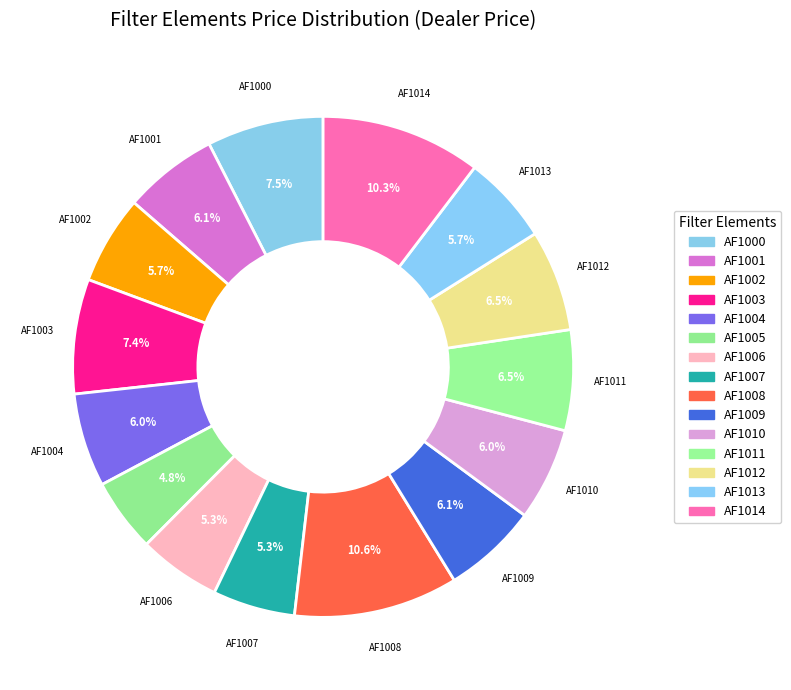

Count the number of slices in the pie.

15